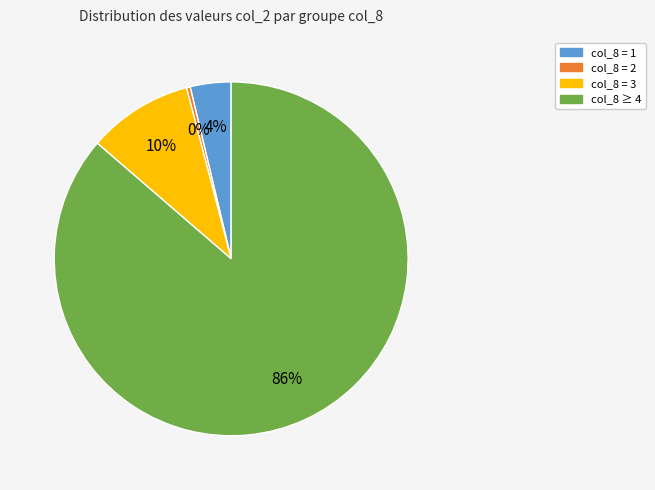

To the nearest percent, what is the average slice percentage?

25%